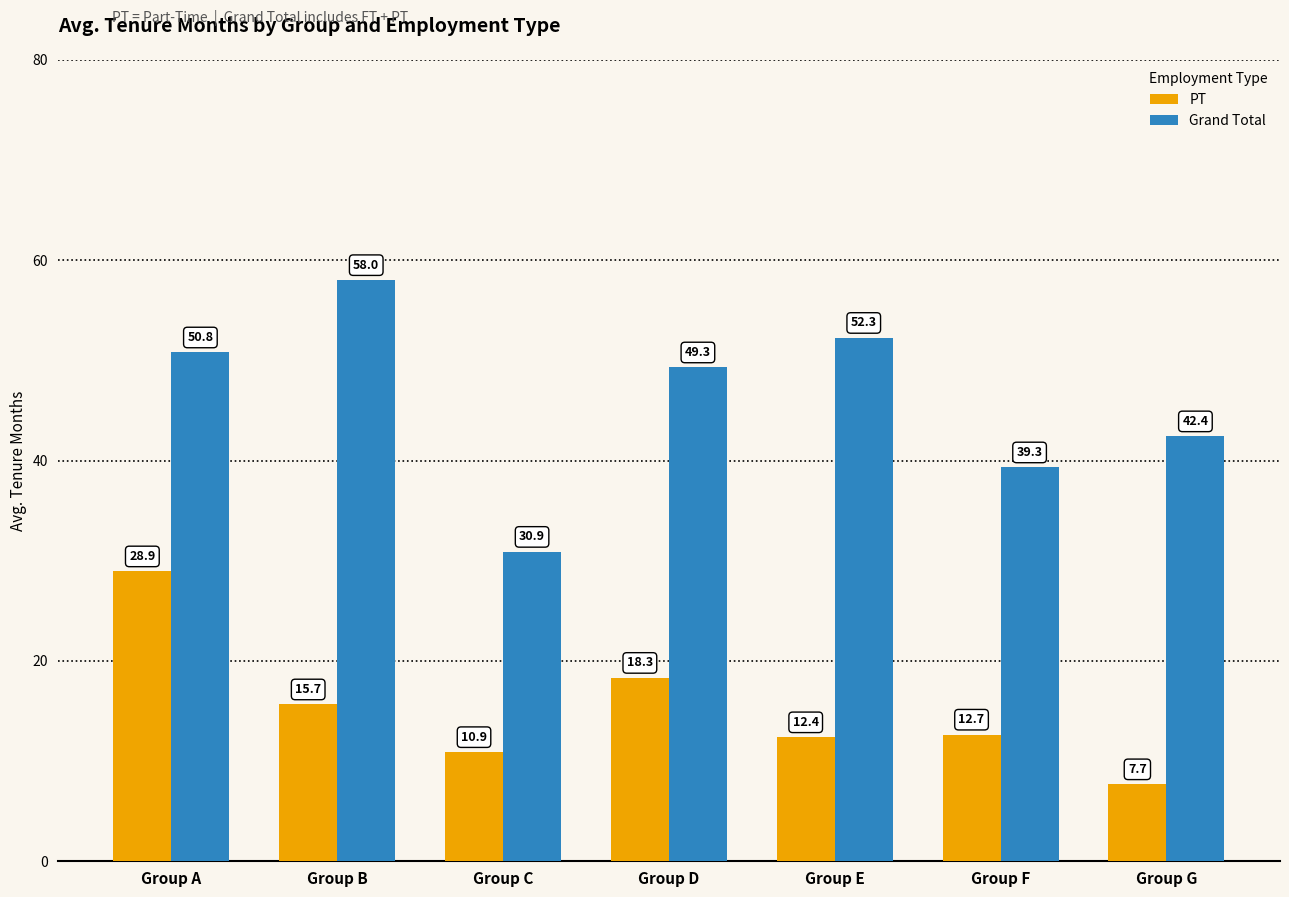

The Grand Total series shows 16.1 at Group G. True or false?

False